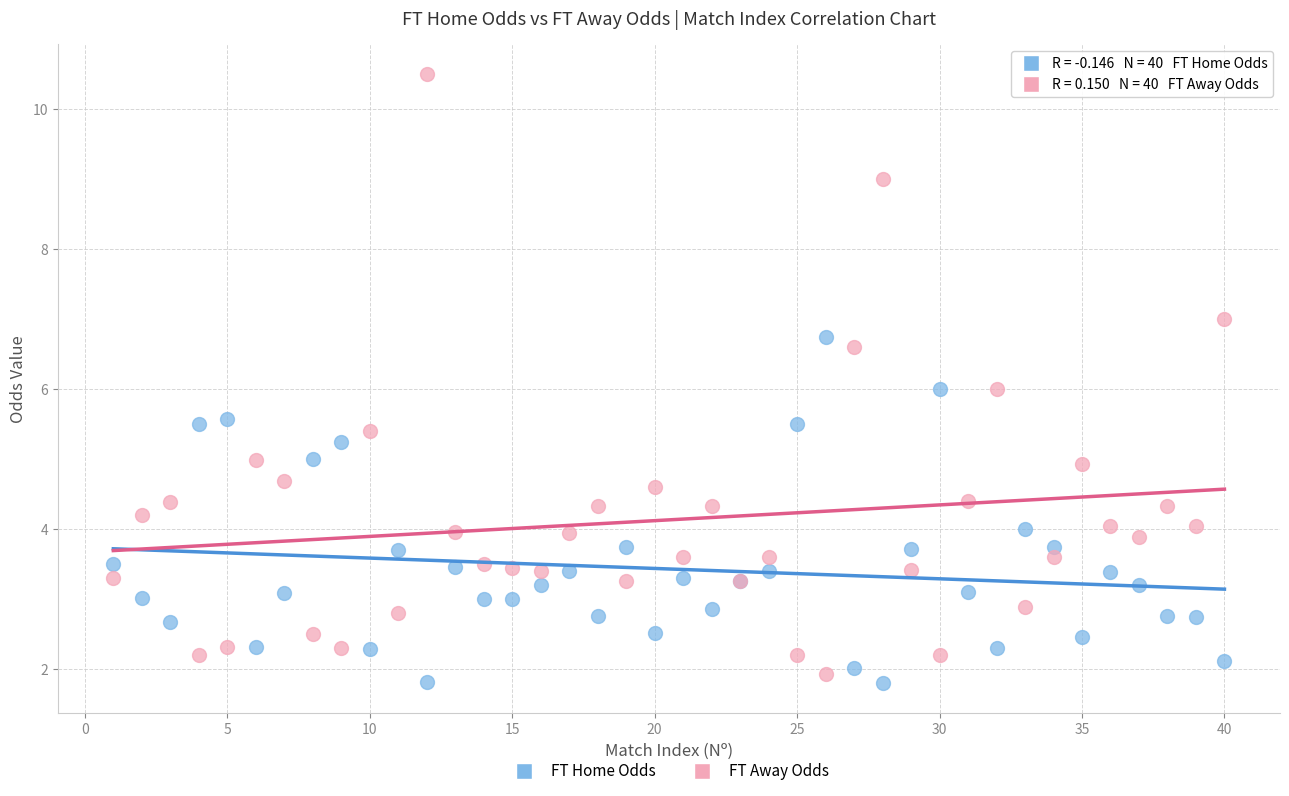

Which series contains the highest Y value?

FT Away Odds